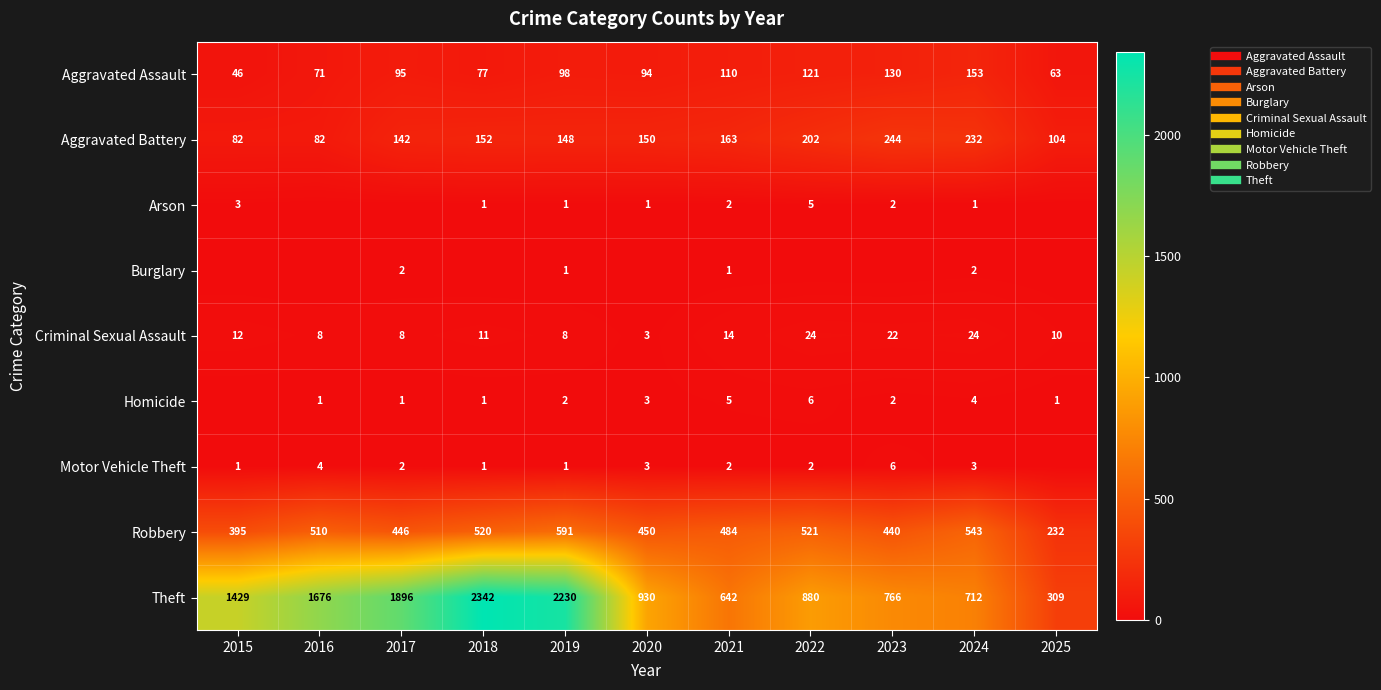

What is the sum of all Theft values?

13812